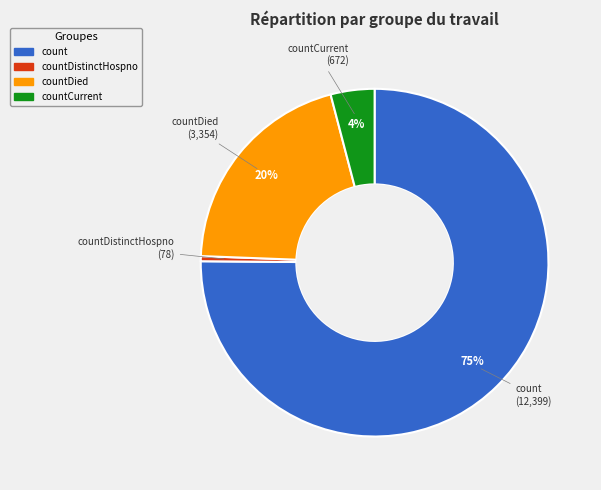

To the nearest percent, what is the average slice percentage?

25%